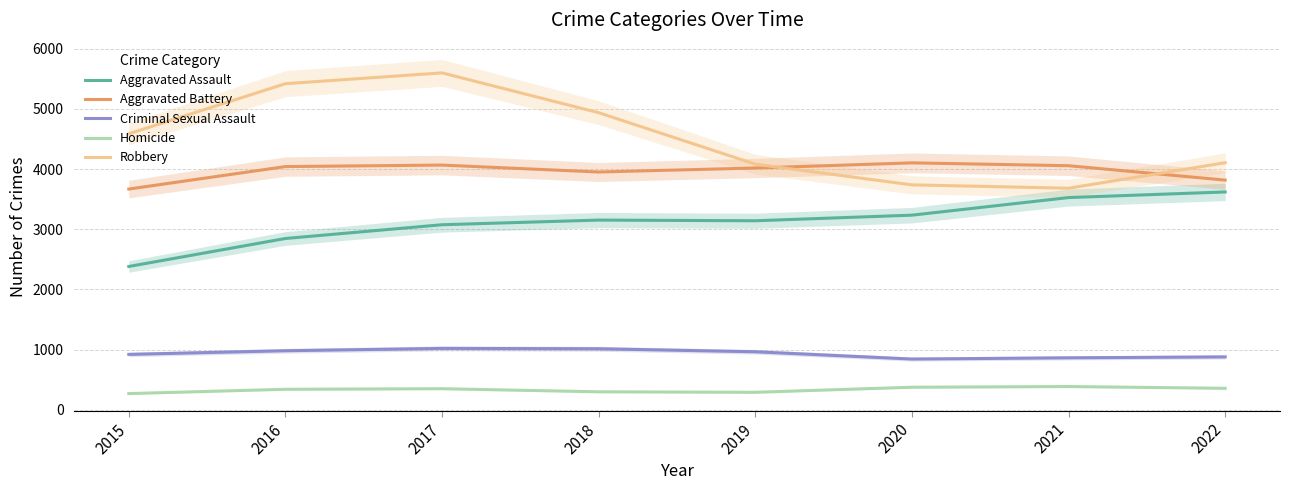

Where is Robbery nearest to the value 4640?

2015